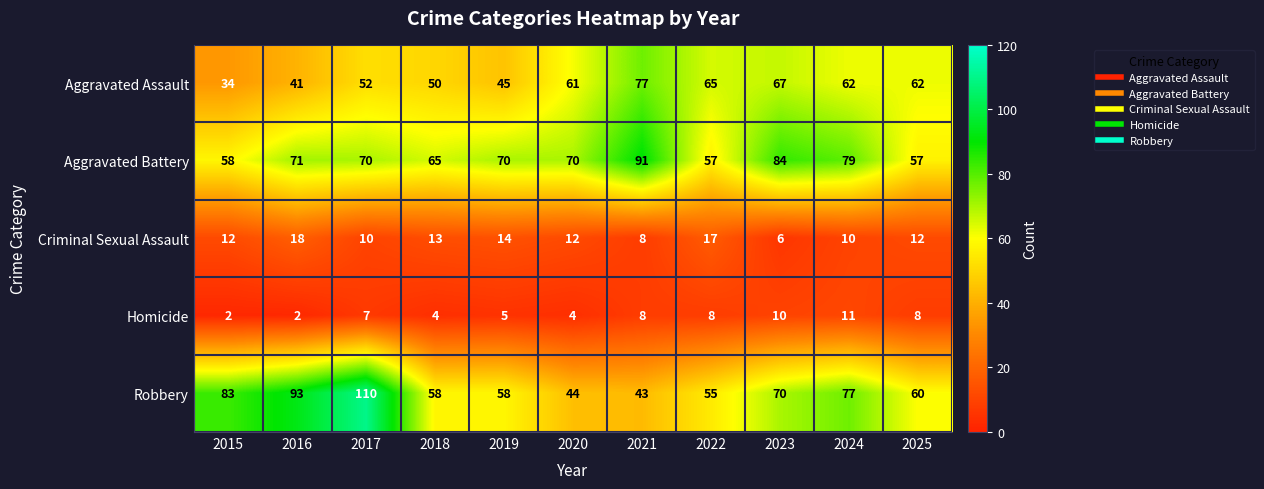

Is it true that Aggravated Assault equals 62 at 2025?

True